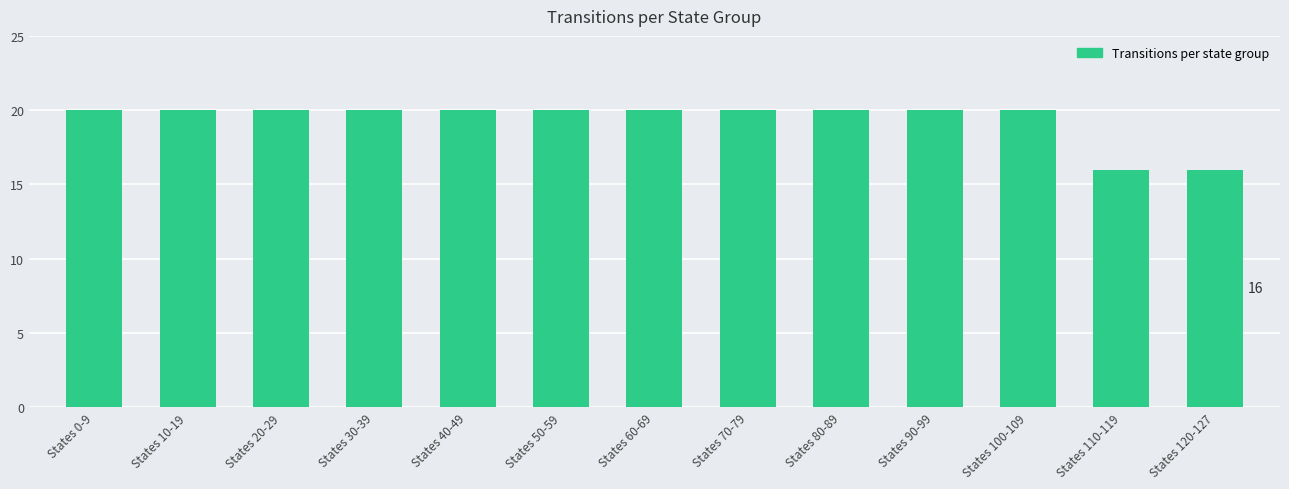

How many data points does each series have?

13